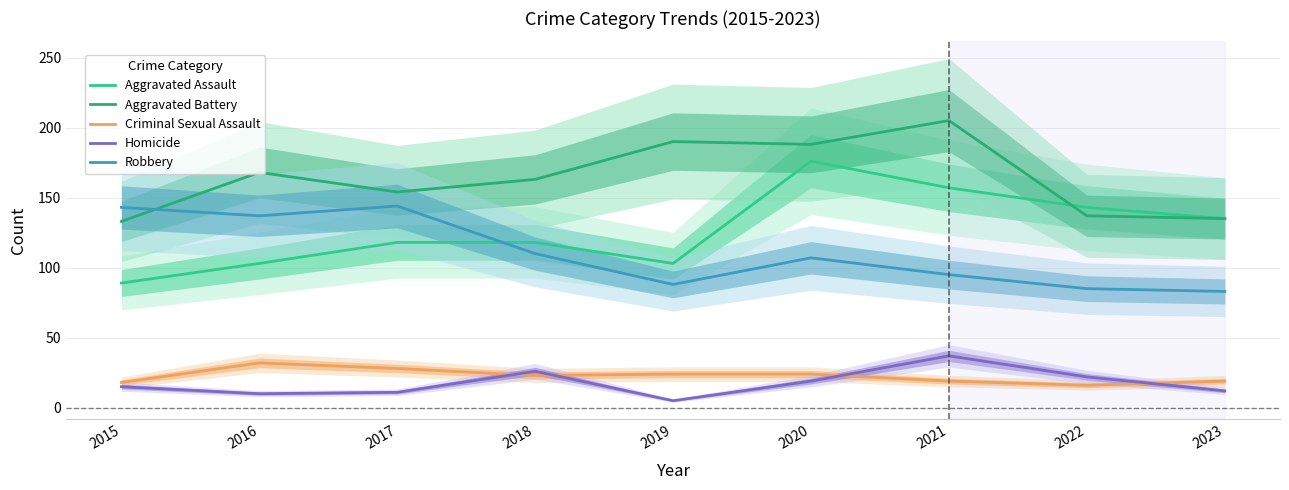

At which label is Aggravated Battery closest to 169?

2016